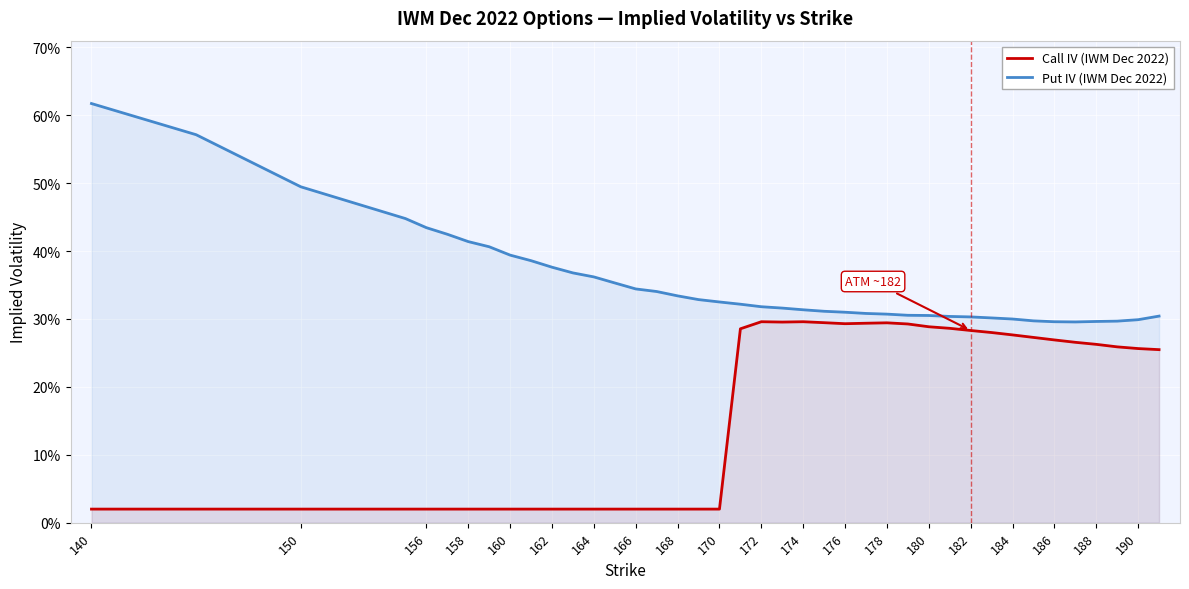

True or false: Call IV (IWM Dec 2022) and Put IV (IWM Dec 2022) intersect in this chart.

False